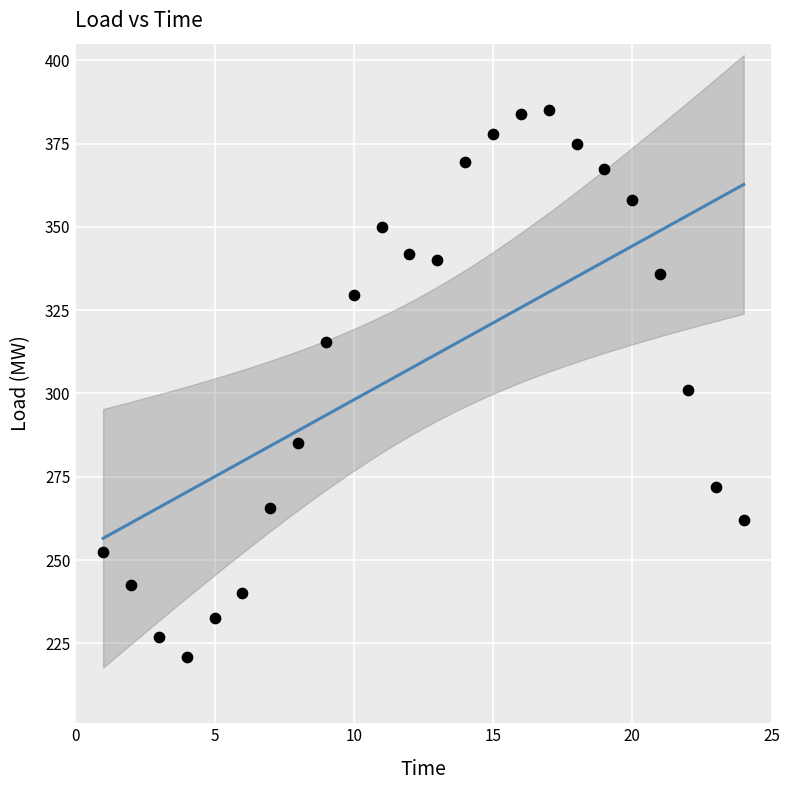

What is the range of X values (max minus min)?

23.0